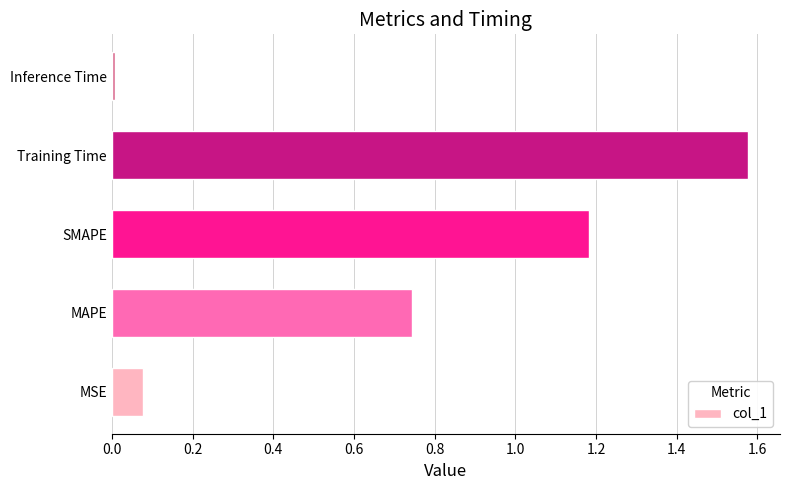

What is the change in value from MSE to SMAPE?

+1.1